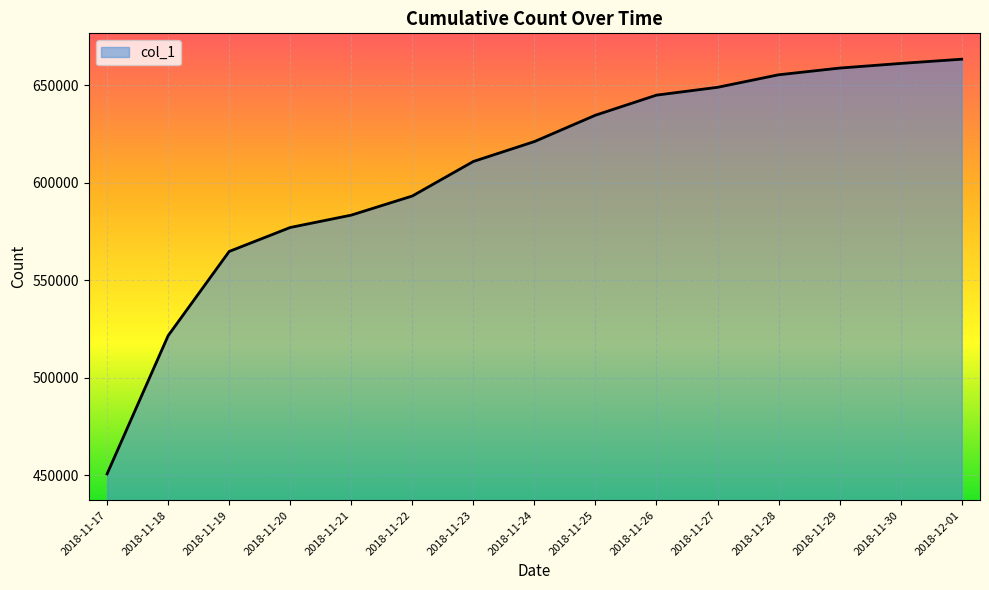

Rank the categories by value from highest to lowest.

2018-12-01, 2018-11-30, 2018-11-29, 2018-11-28, 2018-11-27, 2018-11-26, 2018-11-25, 2018-11-24, 2018-11-23, 2018-11-22, 2018-11-21, 2018-11-20, 2018-11-19, 2018-11-18, 2018-11-17